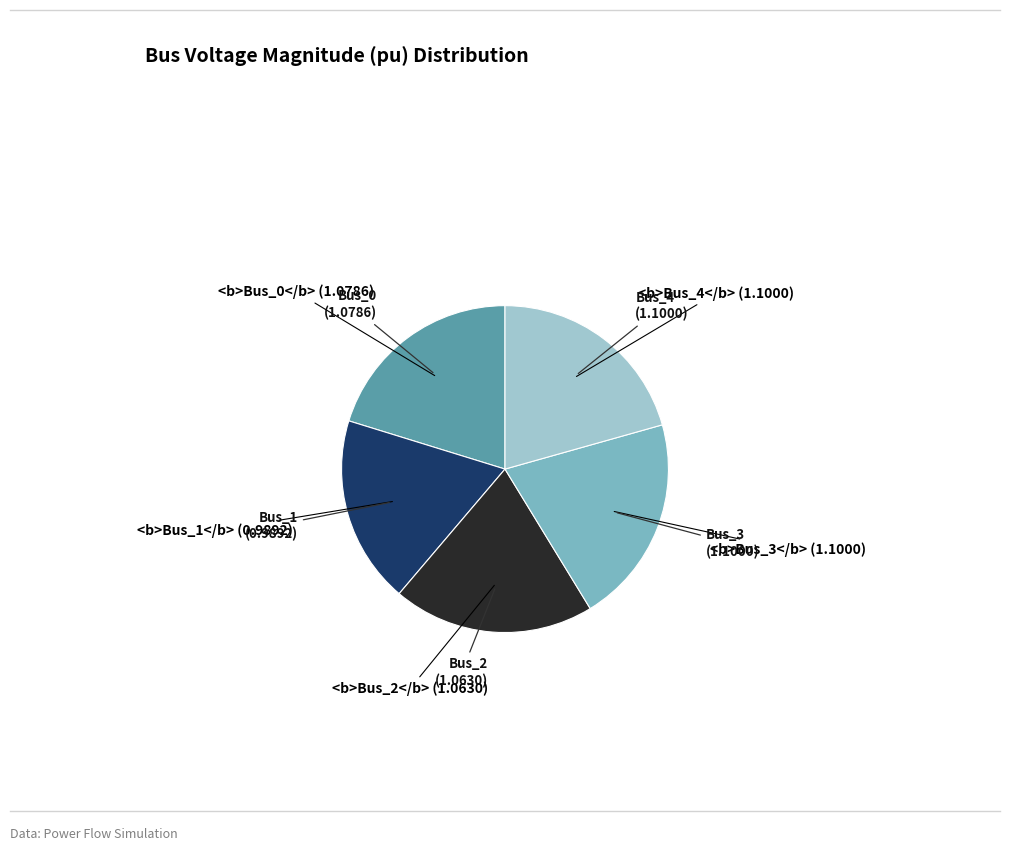

Is there a majority slice in this chart?

No